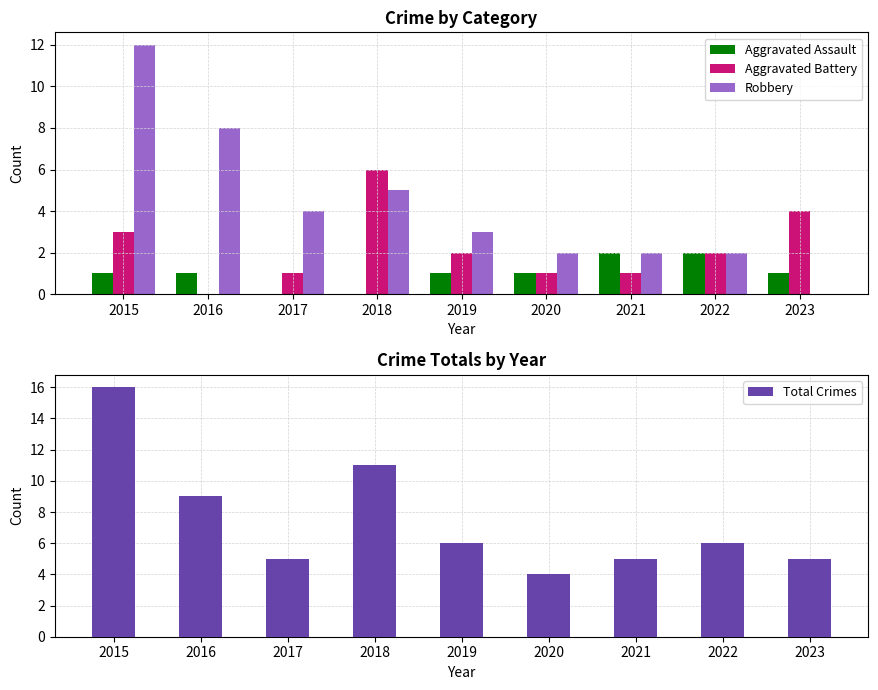

Reading right to left, transcribe all the data shown in this chart.

Aggravated Assault: 1	2	2	1	1	0	0	1	1
Aggravated Battery: 4	2	1	1	2	6	1	0	3
Robbery: 0	2	2	2	3	5	4	8	12
Total Crimes: 5	6	5	4	6	11	5	9	16